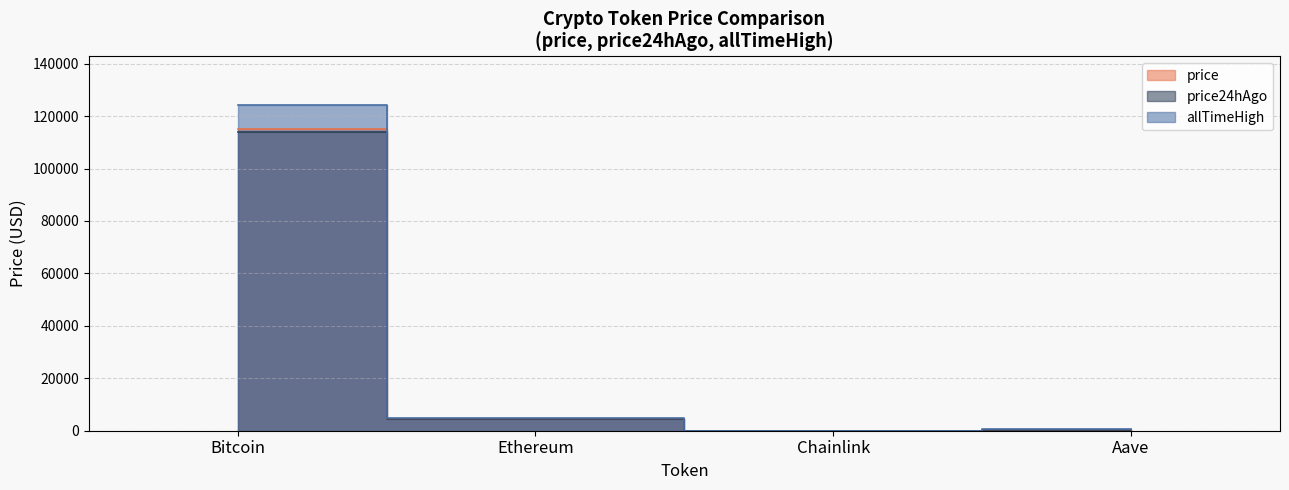

Reading left to right, what are all the values shown in this chart?

price: Bitcoin=115044.0	Ethereum=4443.8	Chainlink=24.2	Aave=308.7
price24hAgo: Bitcoin=113940.0	Ethereum=4353.3	Chainlink=23.6	Aave=300.2
allTimeHigh: Bitcoin=124128.0	Ethereum=4946.1	Chainlink=52.7	Aave=661.7